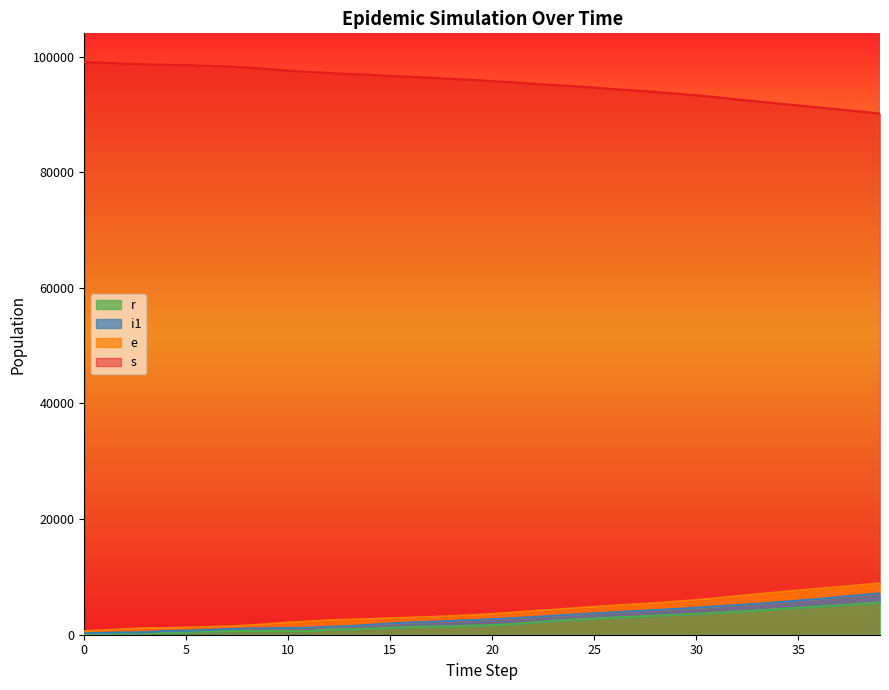

Which series changed the most between 12 and 30?

s